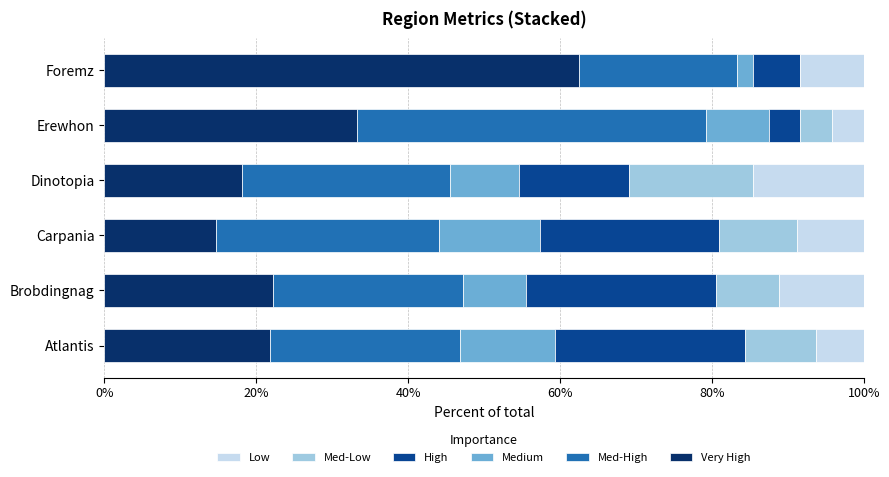

What is the total value across all series at Brobdingnag?

100.0